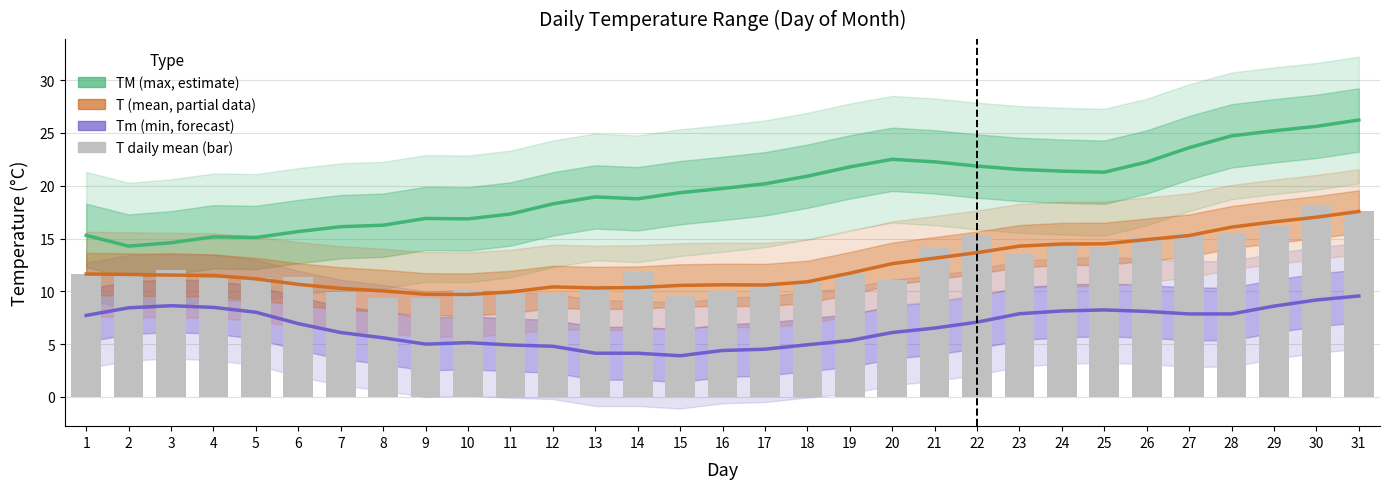

Are the bars grouped side by side (vs. stacked)?

Yes